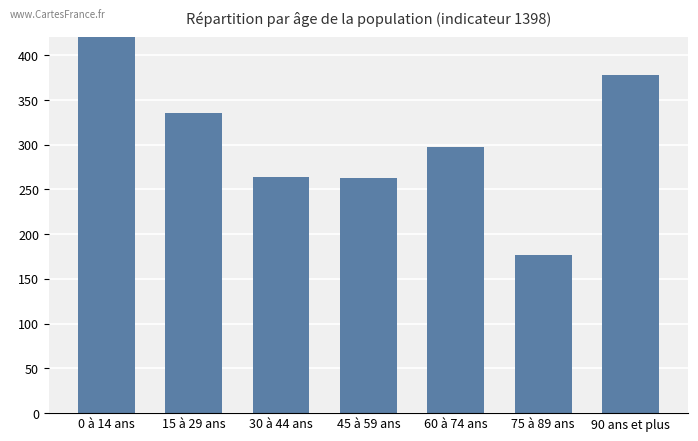

What is the sum of the values at 0 à 14 ans and 45 à 59 ans?

912